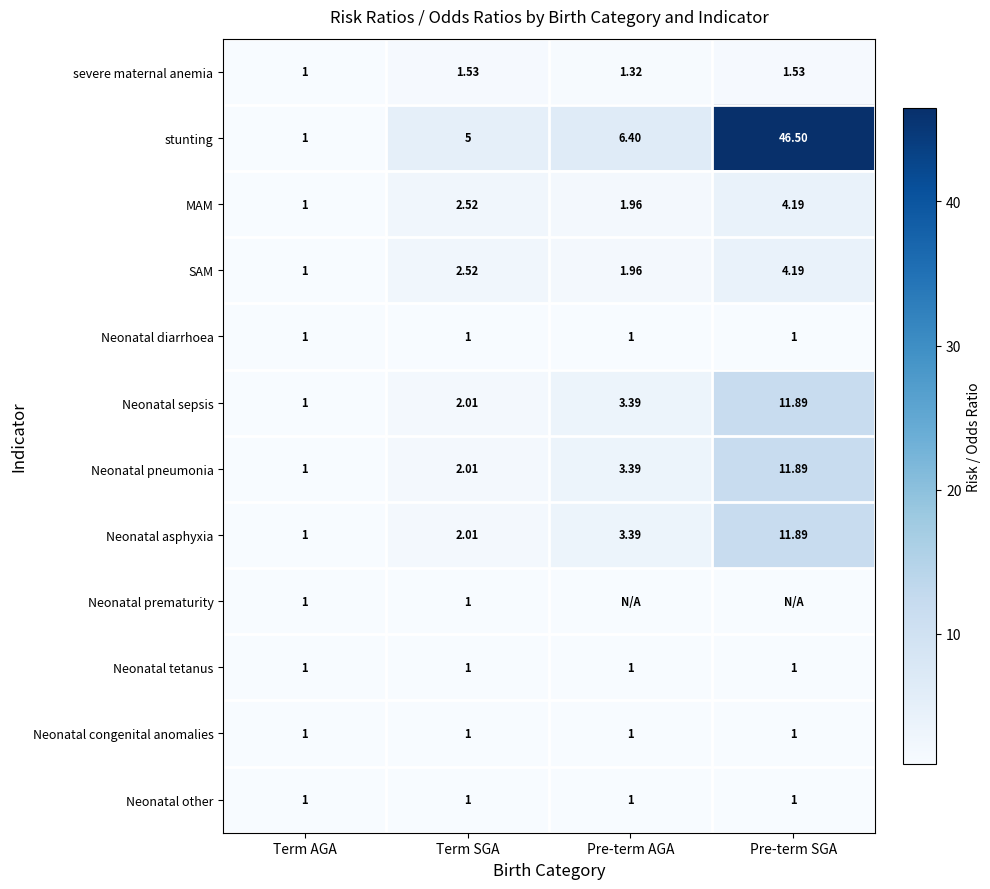

Which has a higher value, Pre-term SGA or Term SGA?

Pre-term SGA